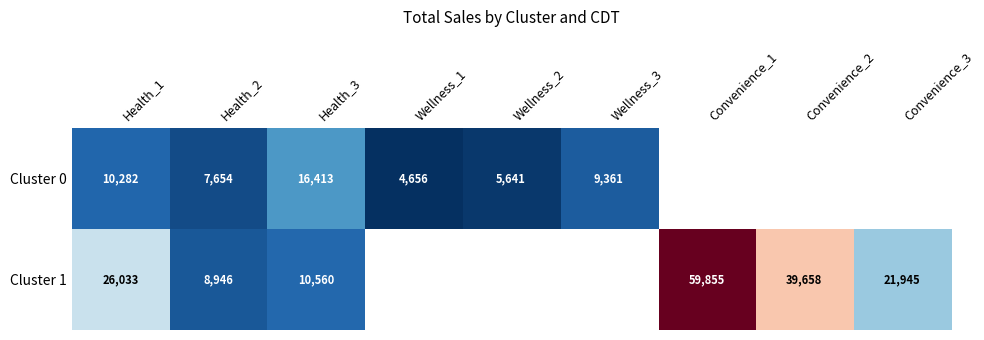

How many distinct data groups are displayed?

2